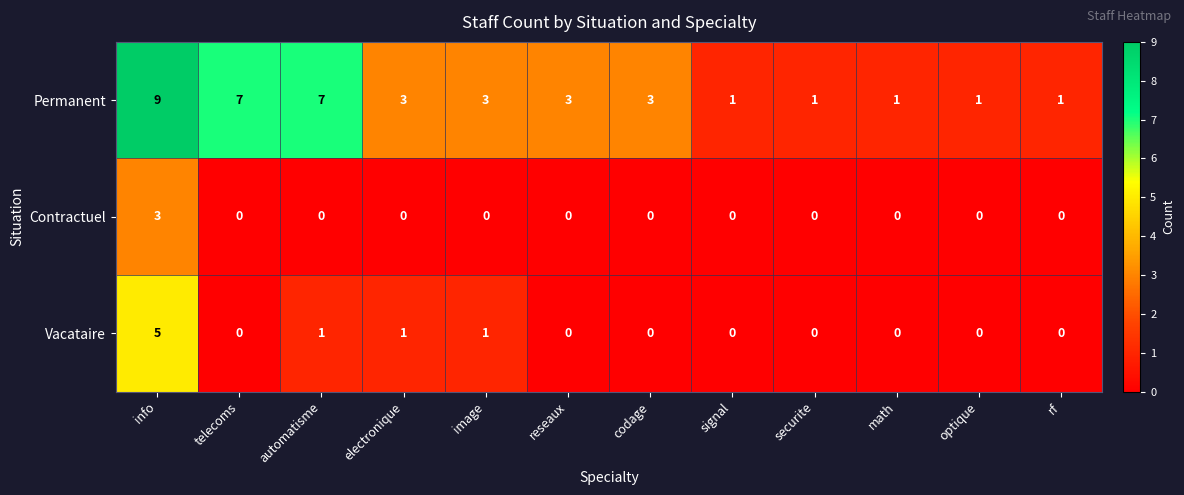

What is the maximum value shown in the chart?

9